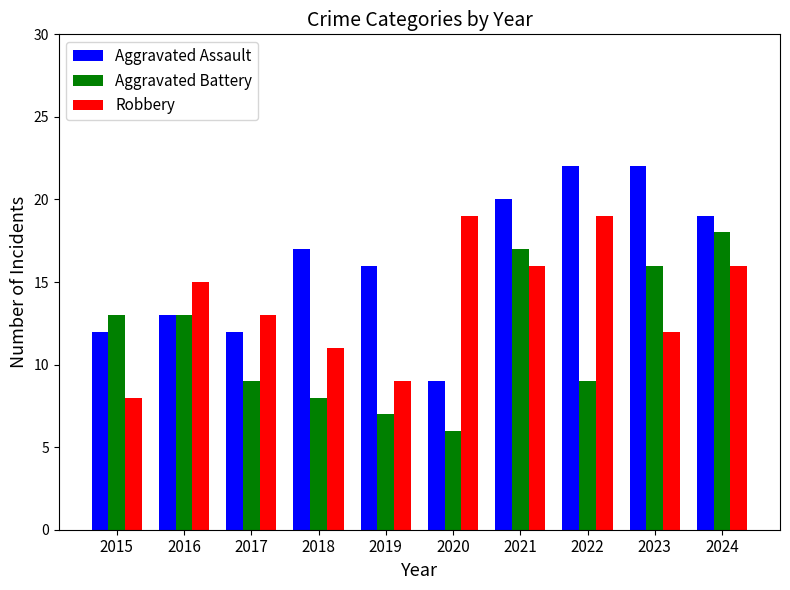

What is the difference between the Robbery values at 2017 and 2016?

2